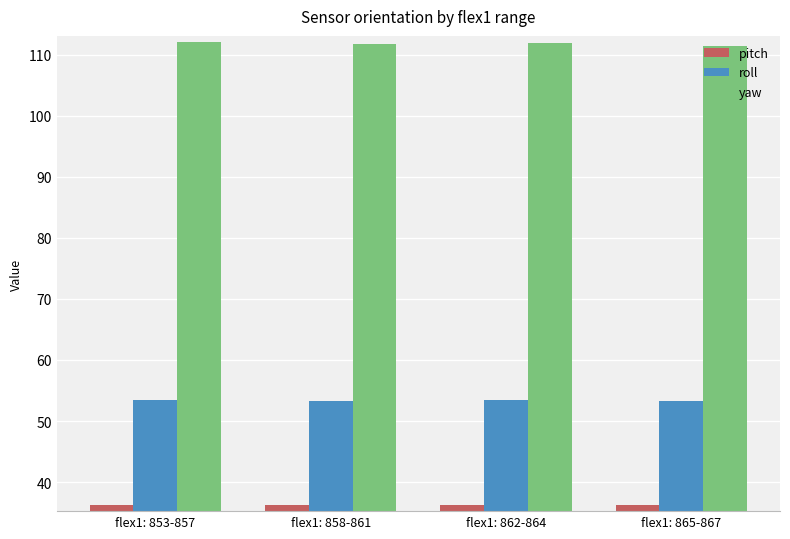

Does the chart contain stacked bars?

No